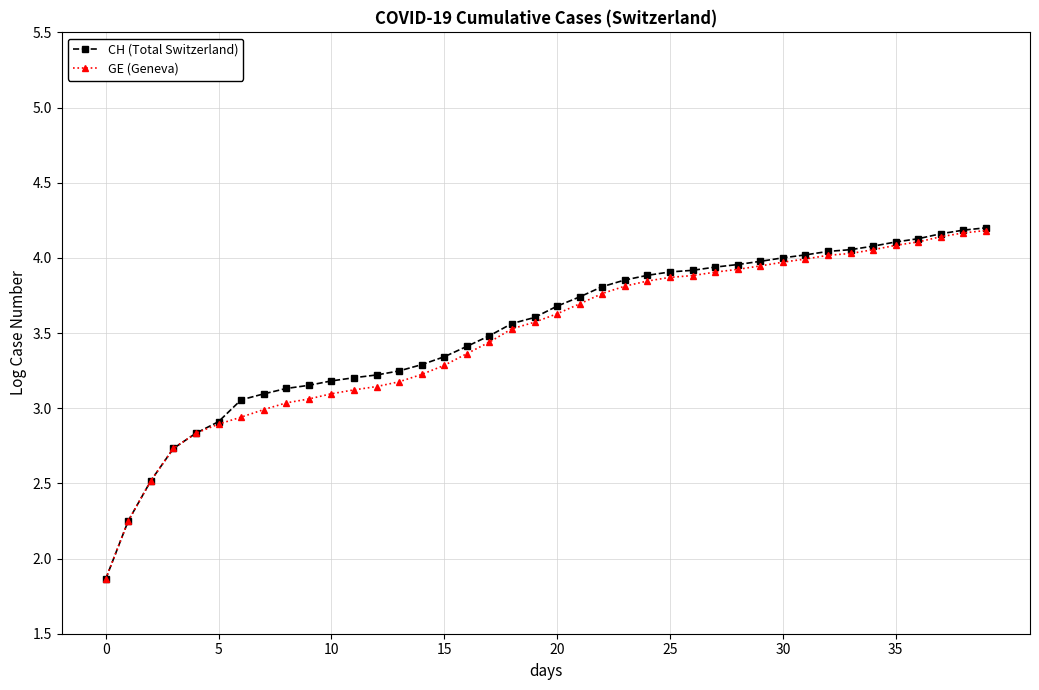

At how many categories does at least one series exceed 2?

39